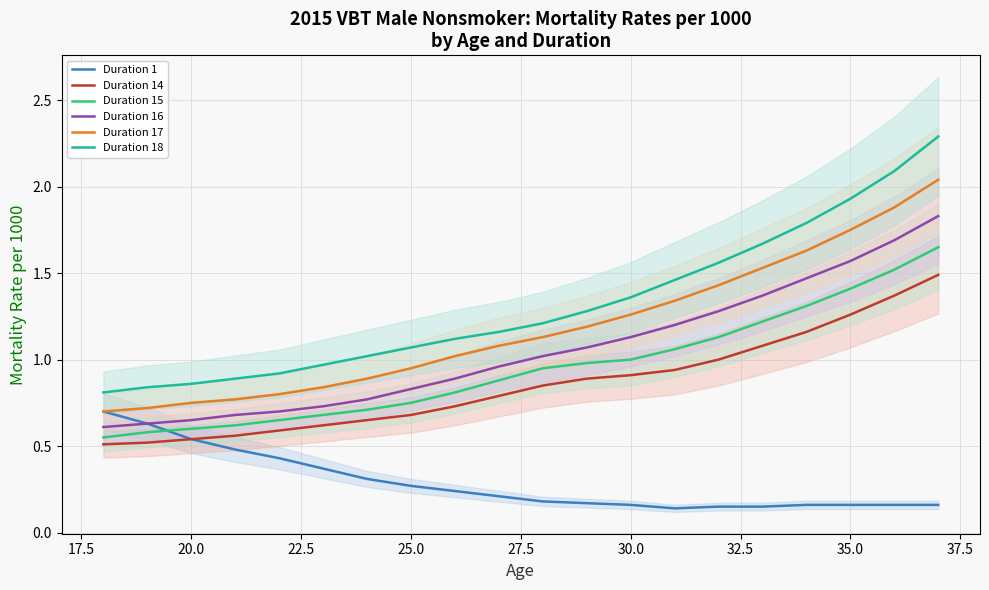

True or false: Duration 18 and Duration 1 cross at least once.

False